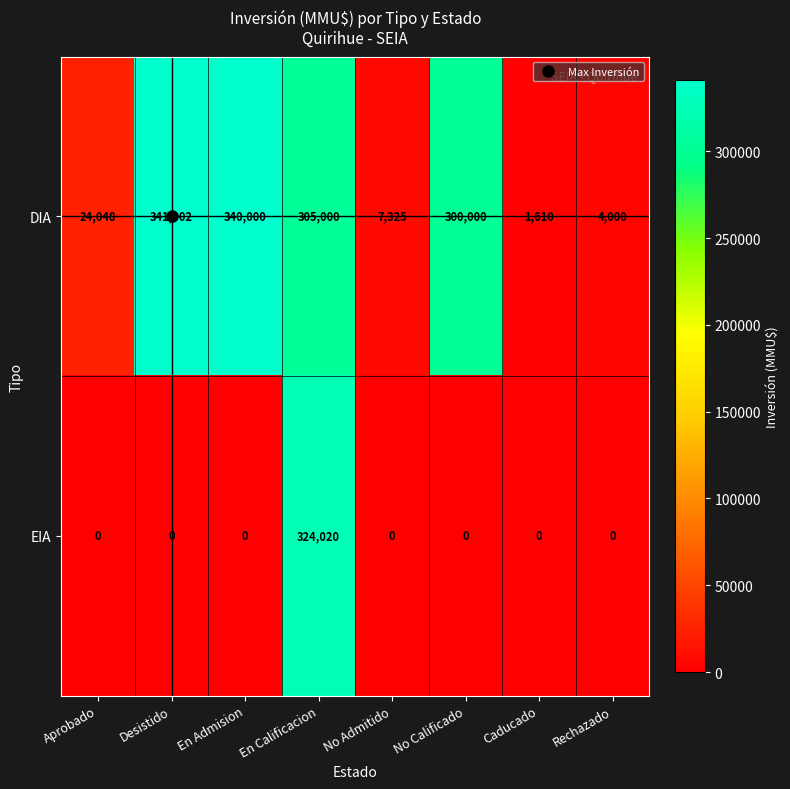

Where does the DIA series first go above 300000?

Desistido